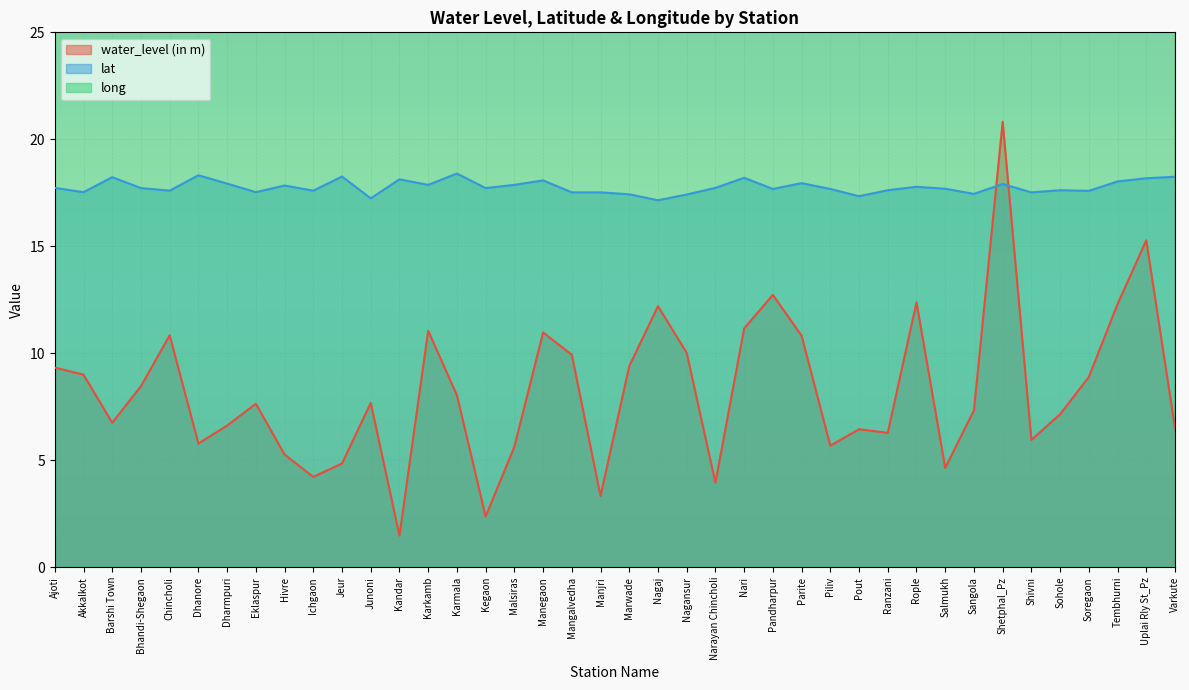

At how many categories does at least one series exceed 53?

40